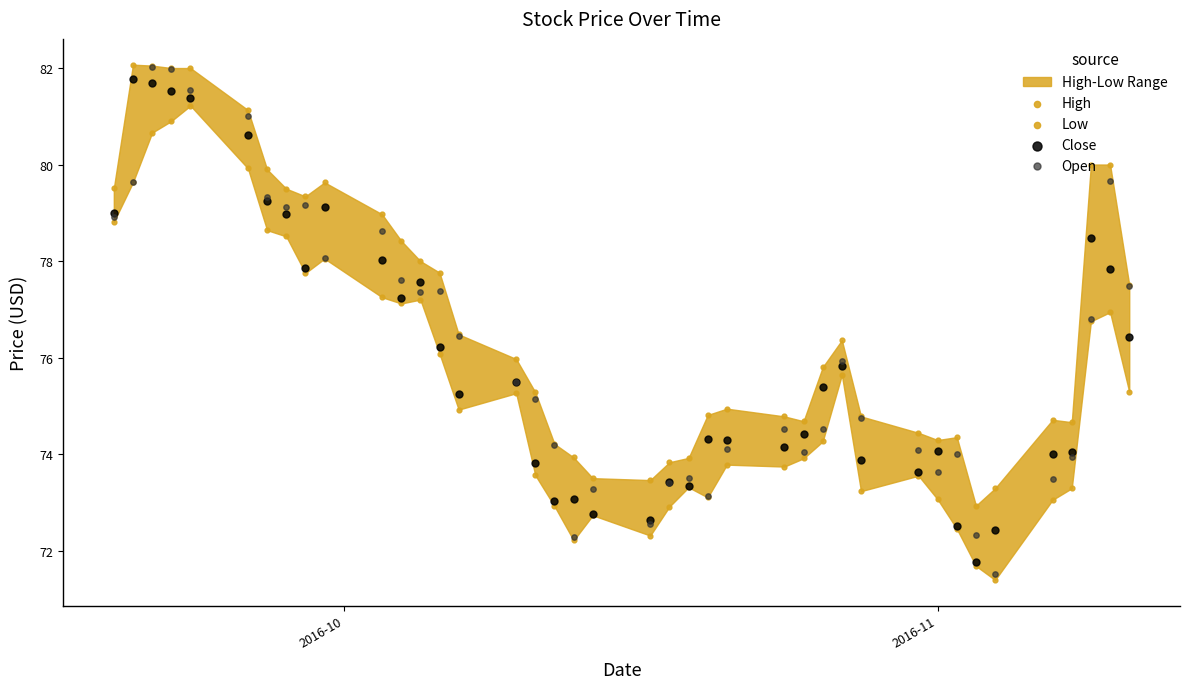

Which series contains the lowest Y value?

Low